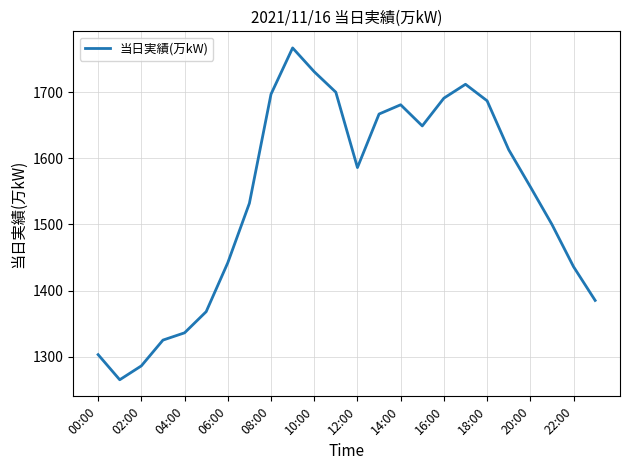

What is the minimum value shown in the chart?

1265